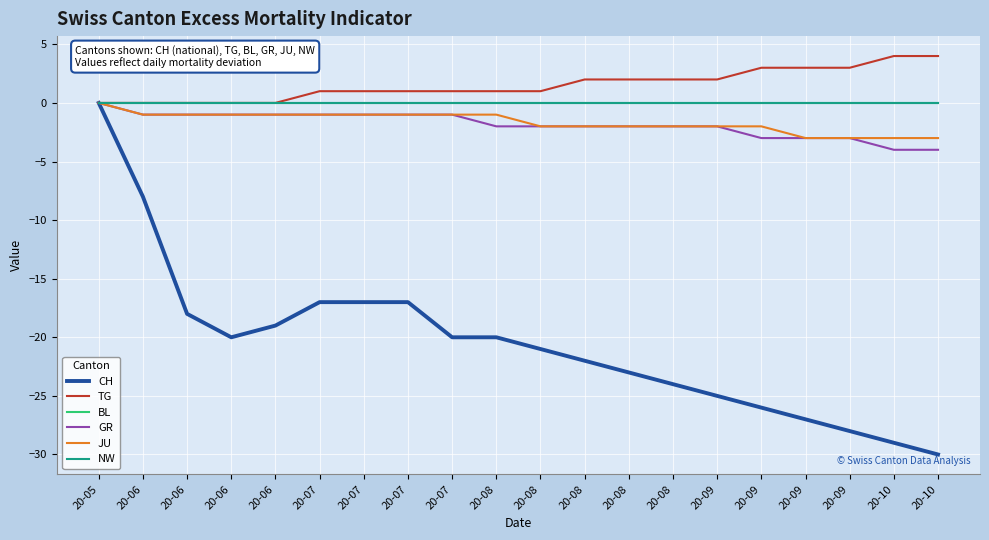

How many lines are shown in the chart?

6